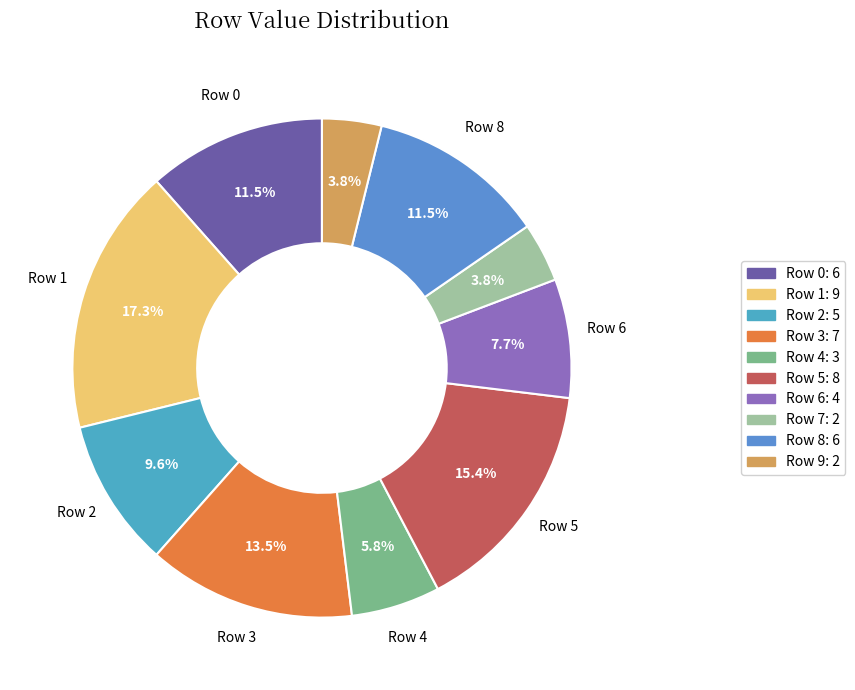

How many segments does this pie chart have?

10